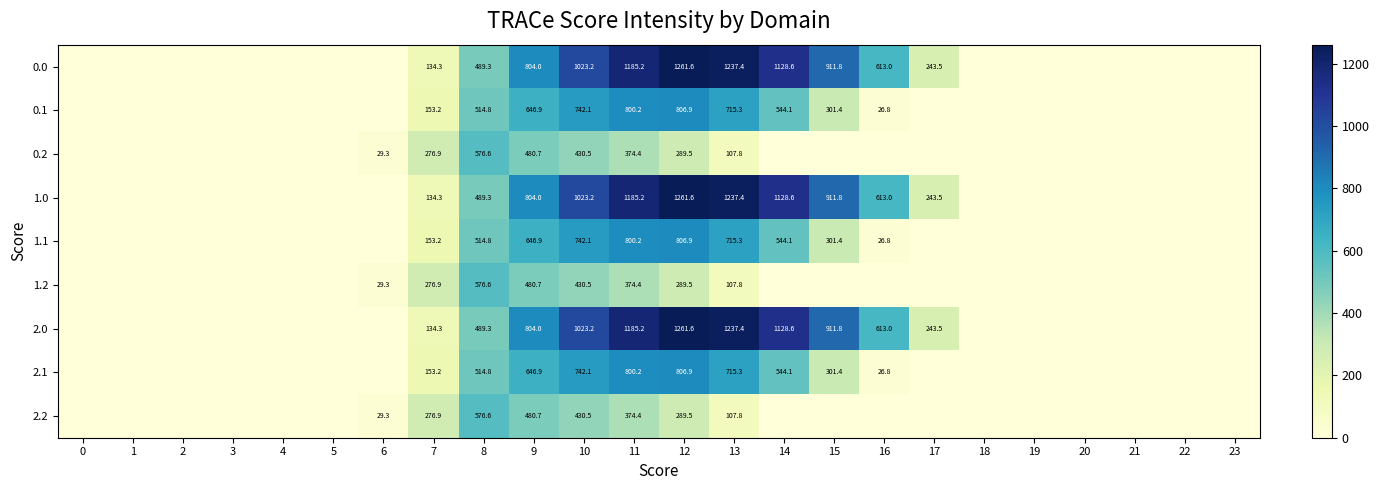

What is the difference between the highest and lowest values at 7?

142.6